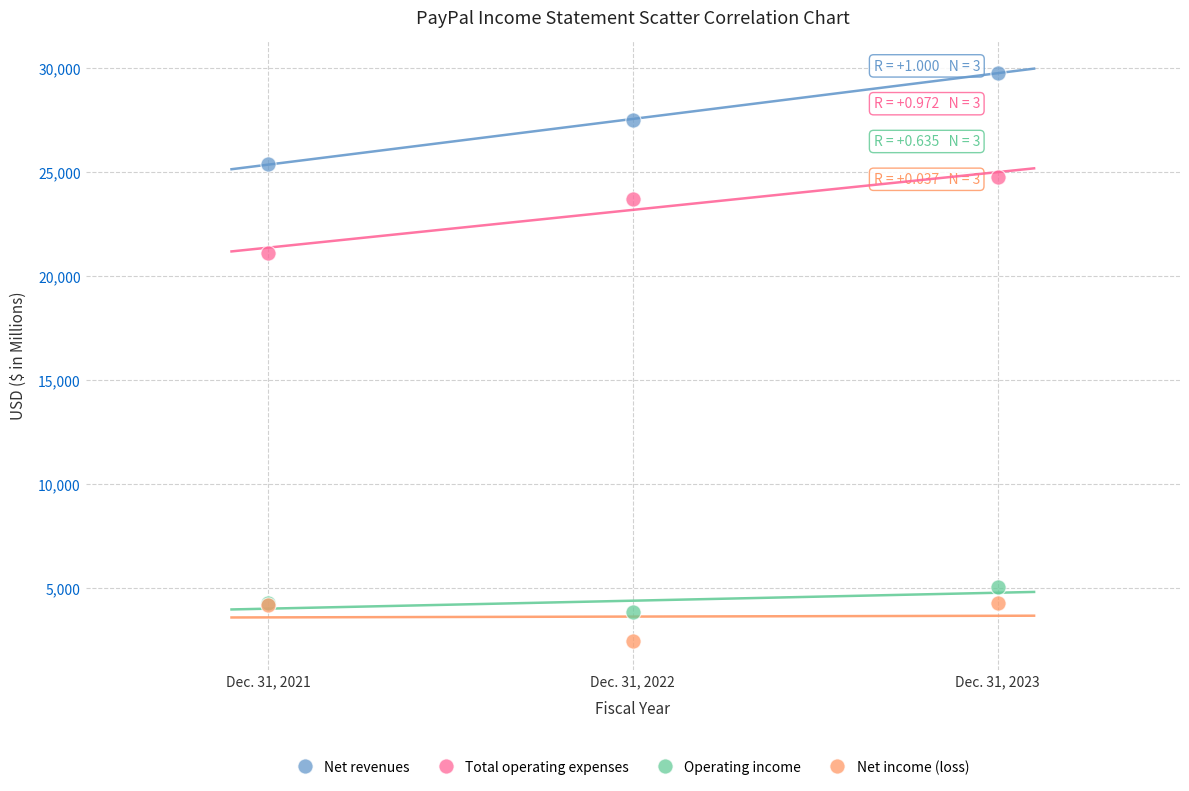

Which series has the widest spread of Y values?

Net revenues